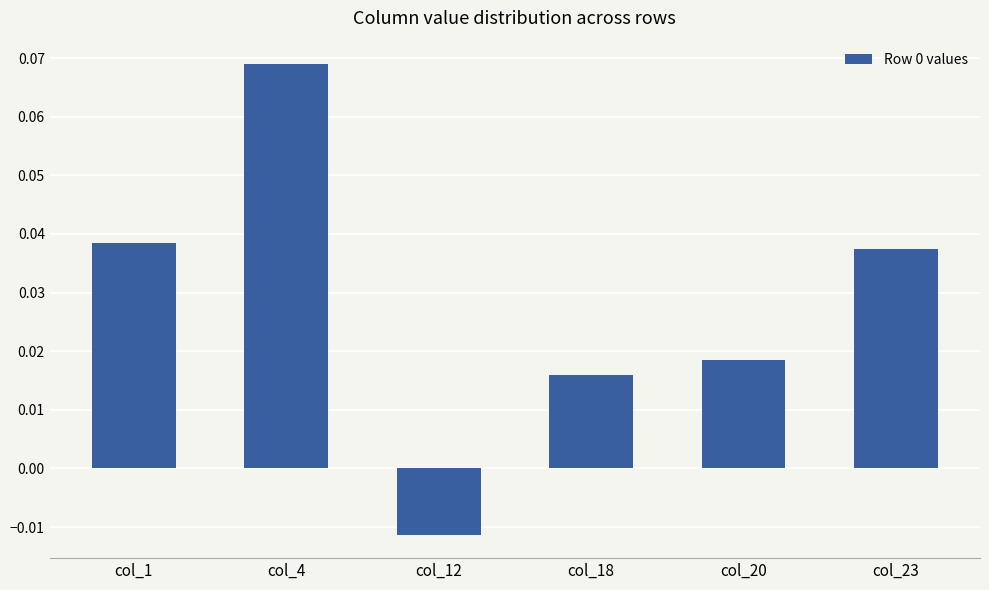

Which label corresponds to the largest value in the chart?

col_4